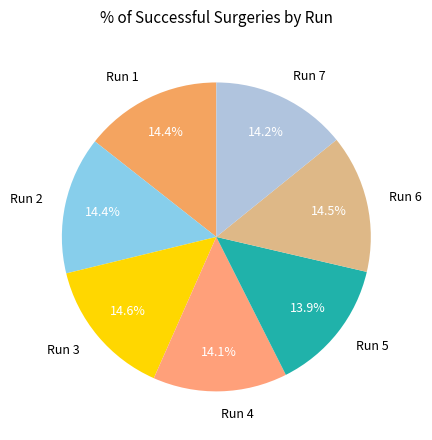

How many slices are in this pie chart?

7